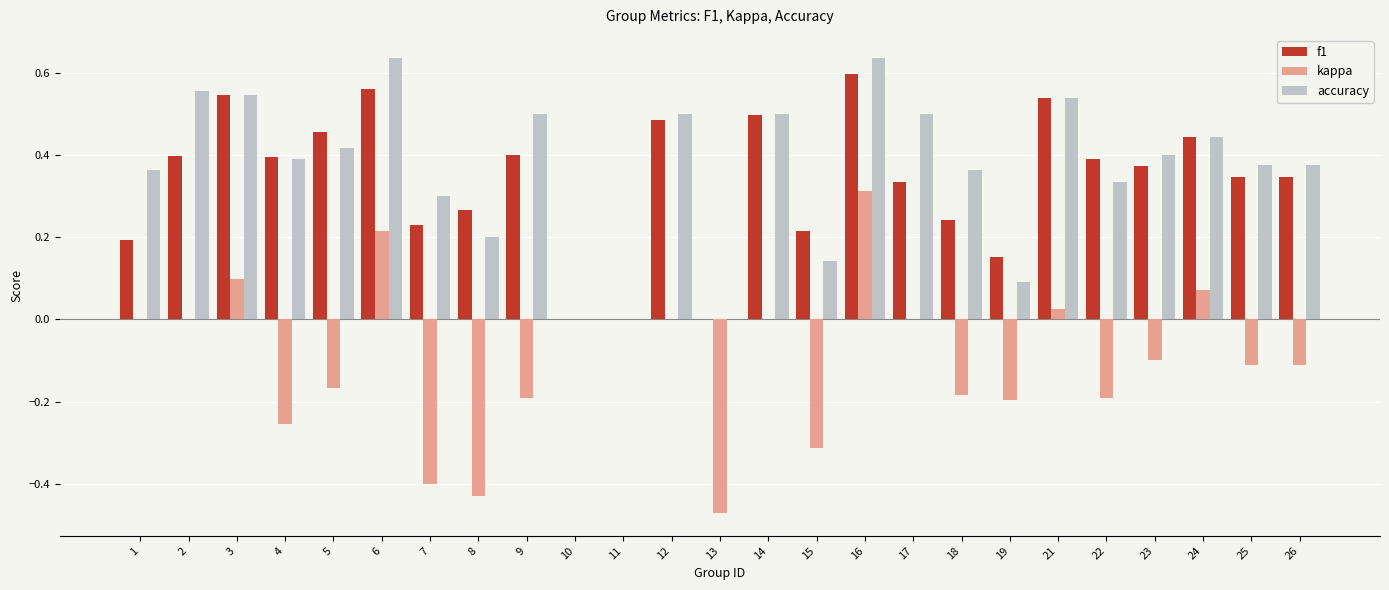

Is the value of kappa at 2 greater than the value of f1 at 12?

No